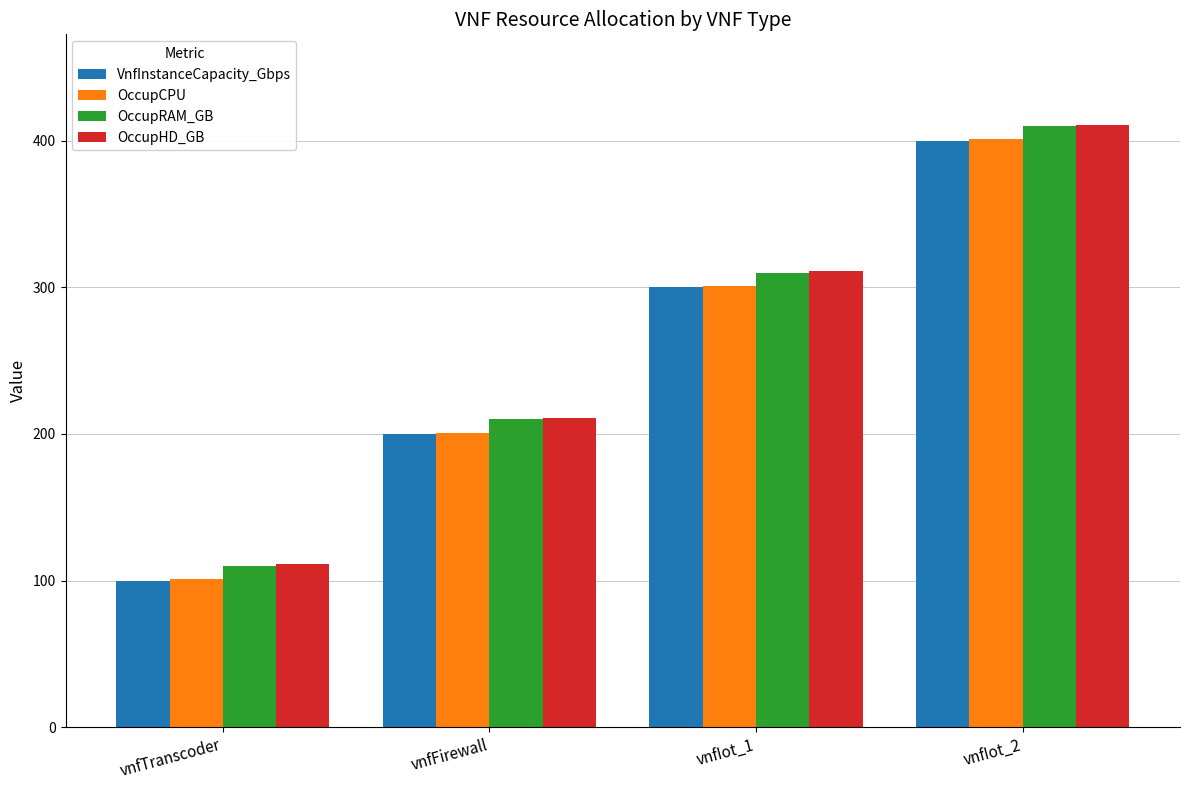

What is the maximum value shown in the chart?

411